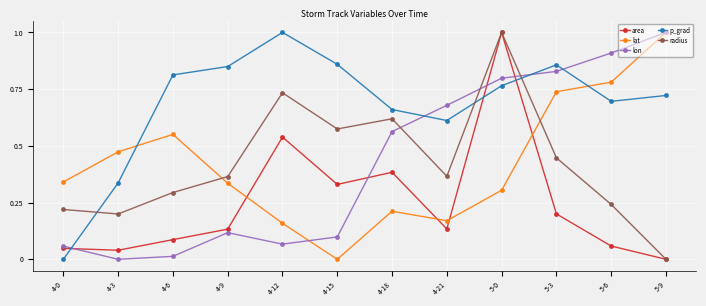

True or false: lat has more than 2 points higher than both neighbors.

False